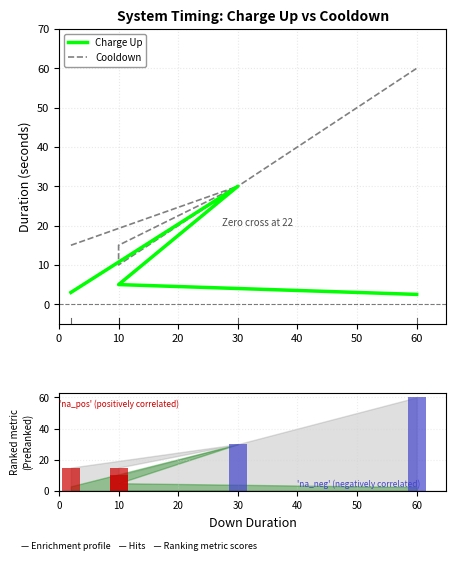

What is the difference between the maximum and second lowest values in the Cooldown series?

45.0